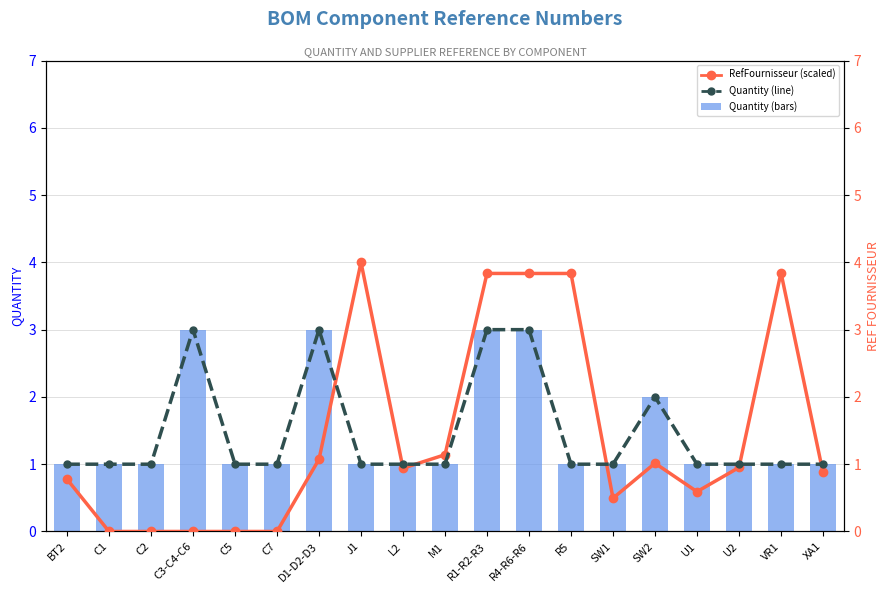

Reading left to right, extract all data points from this chart.

Quantity: BT2=1.0	C1=1.0	C2=1.0	C3-C4-C6=3.0	C5=1.0	C7=1.0	D1-D2-D3=3.0	J1=1.0	L2=1.0	M1=1.0	R1-R2-R3=3.0	R4-R6-R6=3.0	R5=1.0	SW1=1.0	SW2=2.0	U1=1.0	U2=1.0	VR1=1.0	XA1=1.0
RefFournisseur (scaled): BT2=0.8	C1=0.0	C2=0.0	C3-C4-C6=0.0	C5=0.0	C7=0.0	D1-D2-D3=1.1	J1=4.0	L2=0.9	M1=1.1	R1-R2-R3=3.8	R4-R6-R6=3.8	R5=3.8	SW1=0.5	SW2=1.0	U1=0.6	U2=1.0	VR1=3.8	XA1=0.9
Quantity (line): BT2=1.0	C1=1.0	C2=1.0	C3-C4-C6=3.0	C5=1.0	C7=1.0	D1-D2-D3=3.0	J1=1.0	L2=1.0	M1=1.0	R1-R2-R3=3.0	R4-R6-R6=3.0	R5=1.0	SW1=1.0	SW2=2.0	U1=1.0	U2=1.0	VR1=1.0	XA1=1.0